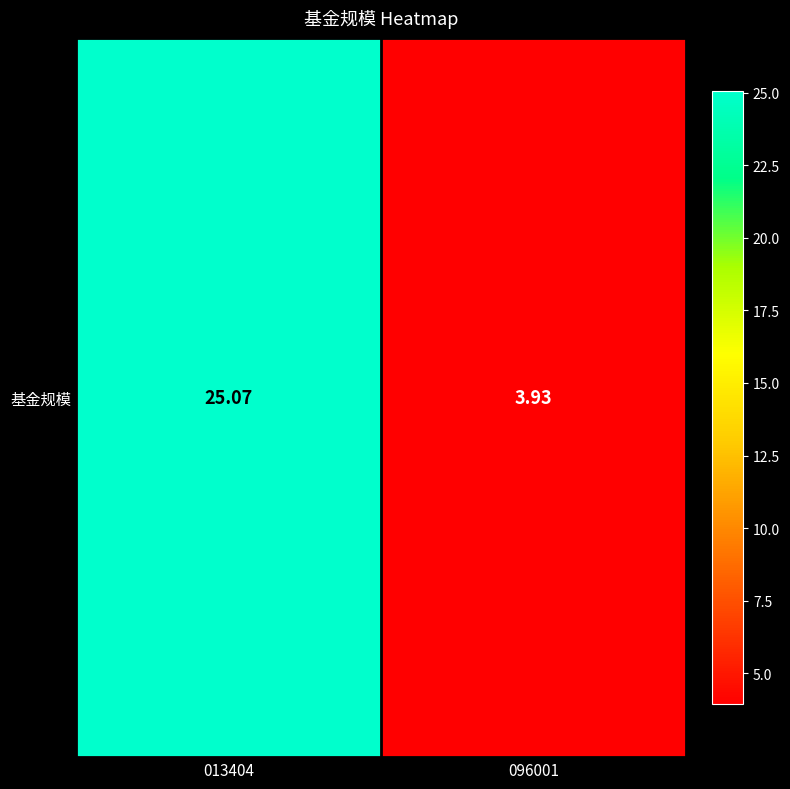

What is the maximum value shown in the chart?

25.1